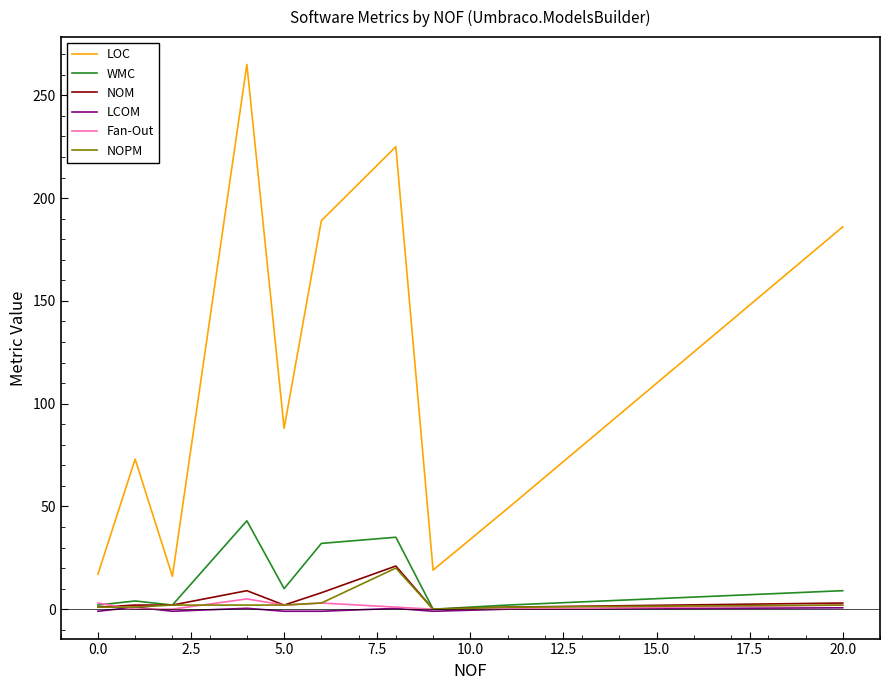

What is the maximum value shown in the chart?

265.0